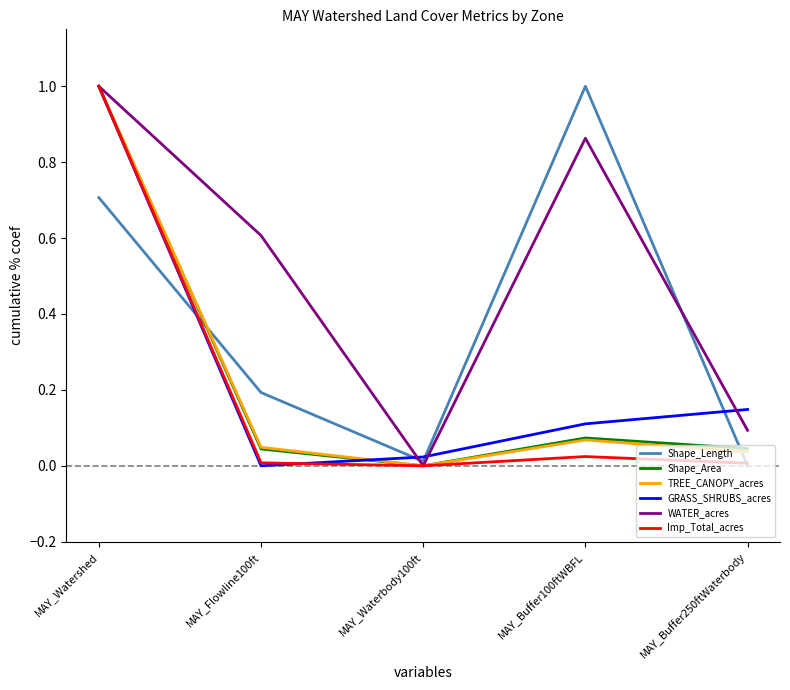

What is the greatest value displayed?

1.0